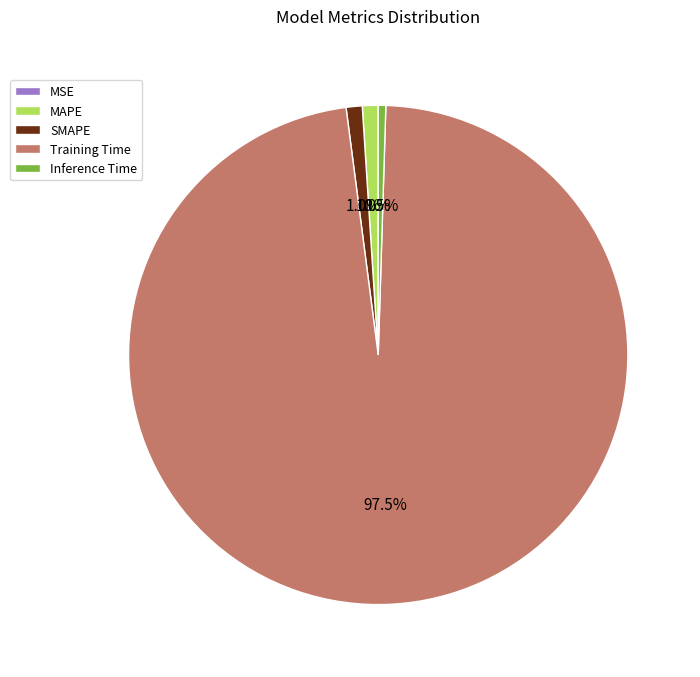

Which category has the biggest portion of the pie?

Training Time